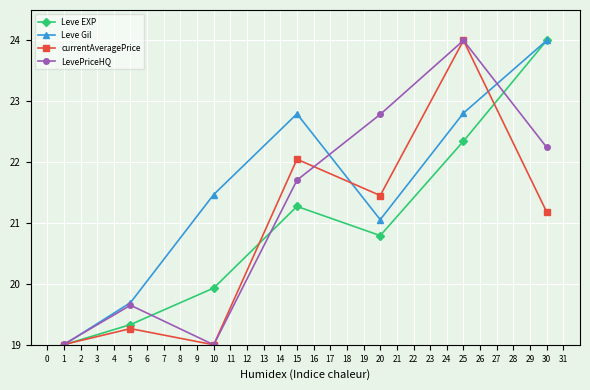

True or false: LevePriceHQ and Leve EXP cross at least once.

True